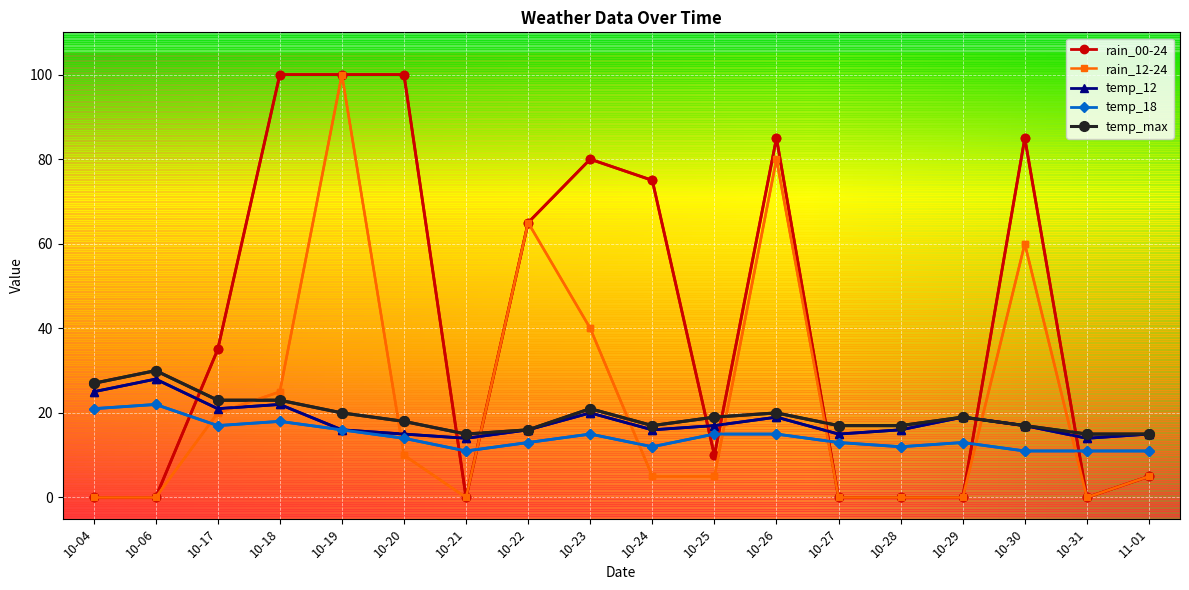

What is the sum of the temp_18 values at 10-27 and 10-26?

28